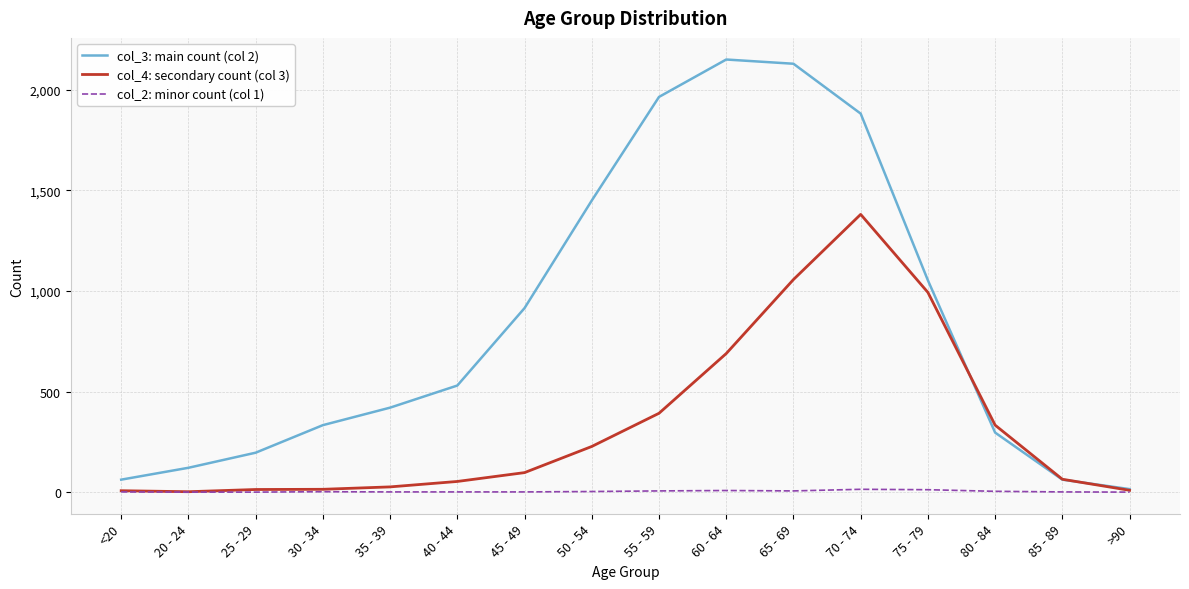

True or false: col_3: main count (col 2) has more than 0 points higher than both neighbors.

True